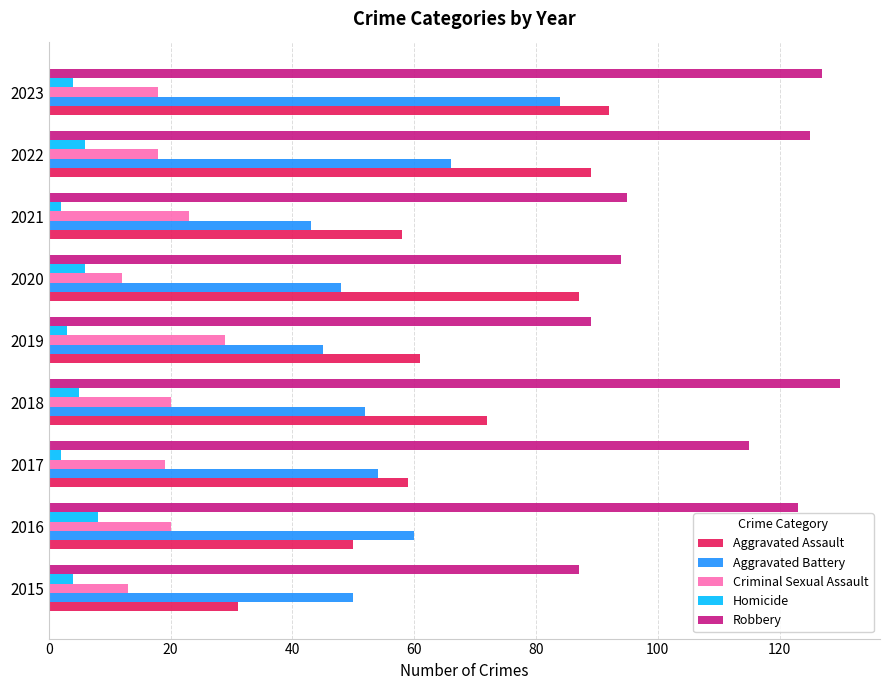

The value of Homicide at 2020 is 6. True or false?

True